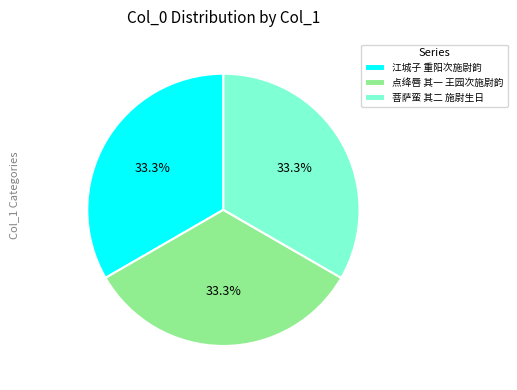

True or false: 江城子 重阳次施尉韵 accounts for 44% of the total.

False